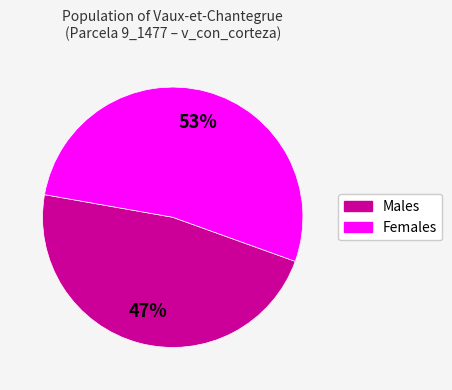

Is there a majority slice in this chart?

Yes